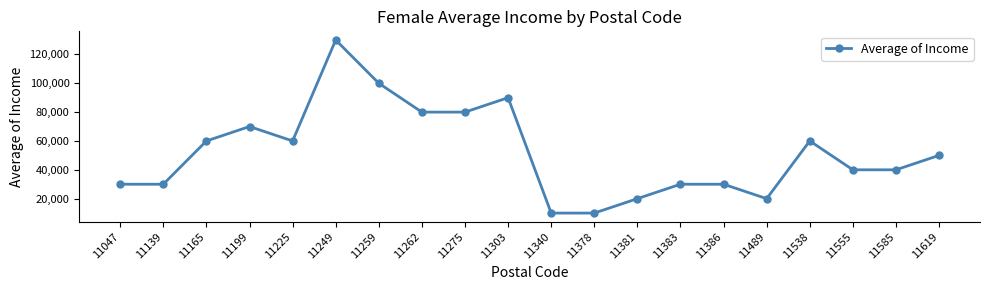

Which category has the highest value across all series?

11249